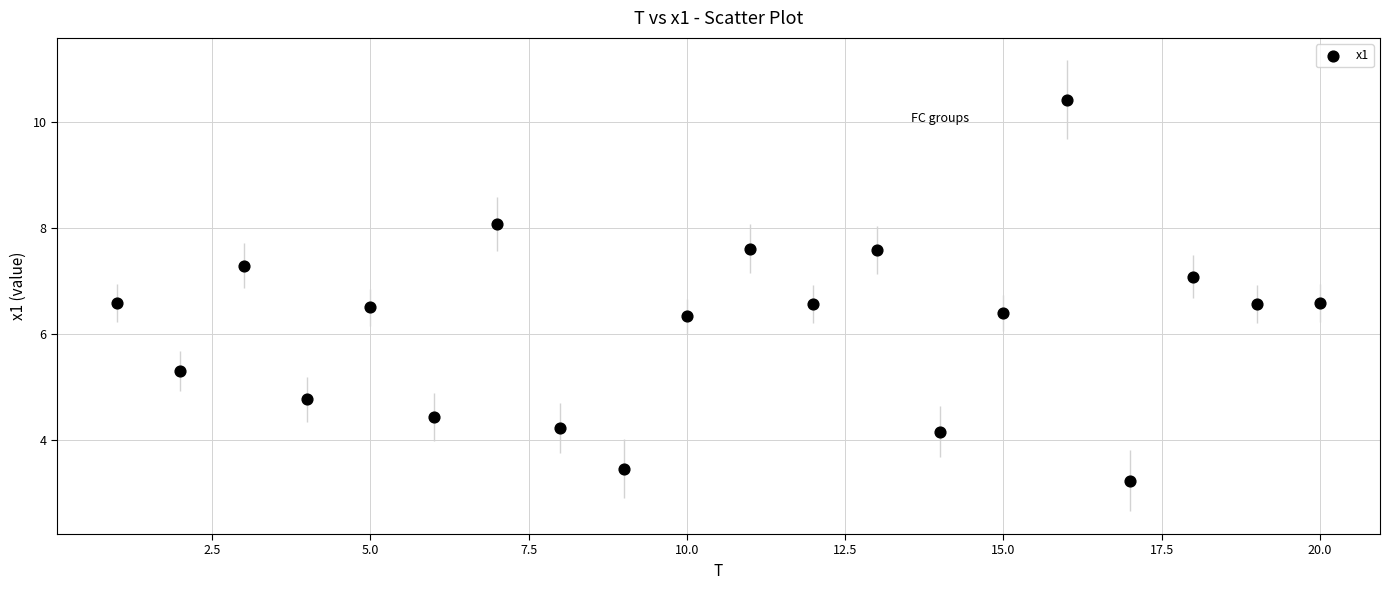

What is the range of X values (max minus min)?

19.0